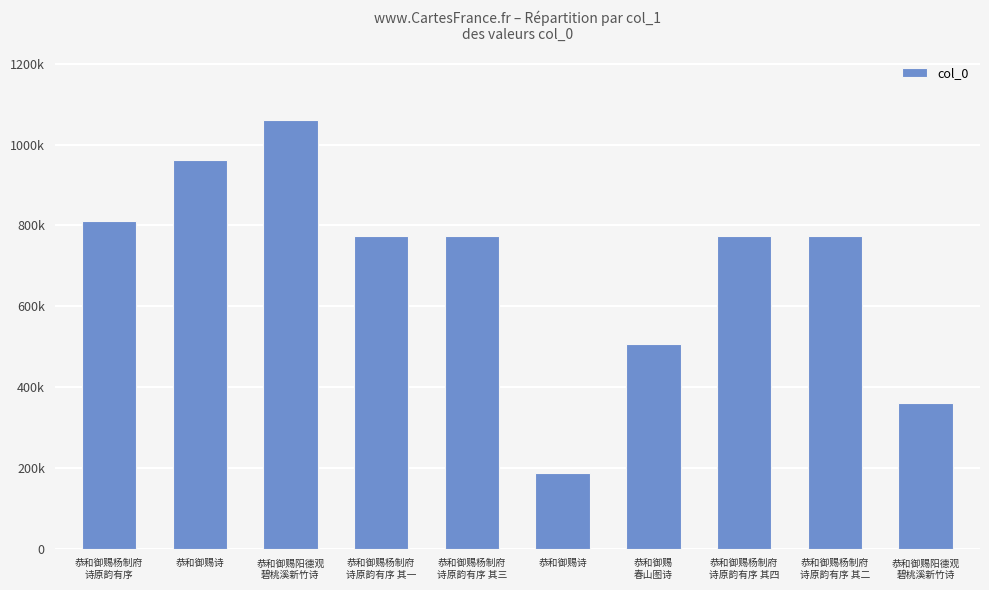

The value at 恭和御赐杨制府
诗原韵有序 is 195458. True or false?

False